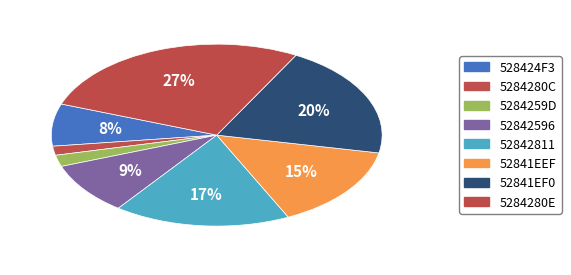

To the nearest percent, what is the combined percentage of 52842596 and 5284259D?

11%